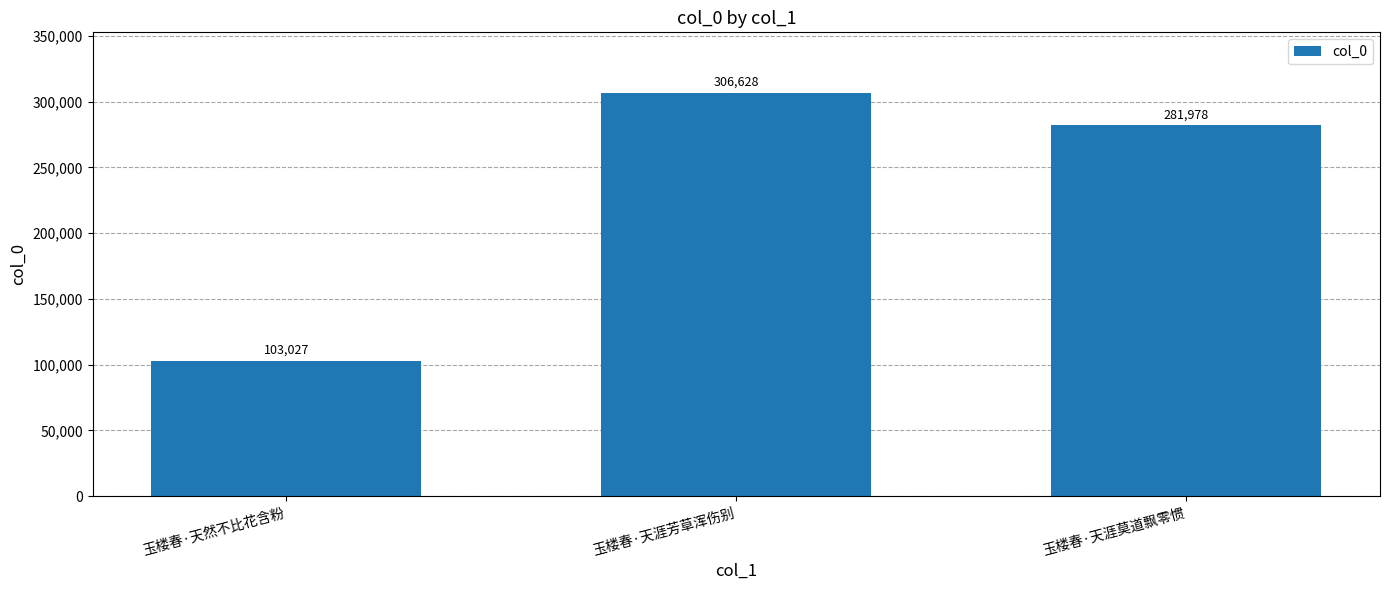

Reading right to left, extract all data points from this chart.

玉楼春·天涯莫道飘零惯=281978	玉楼春·天涯芳草浑伤别=306628	玉楼春·天然不比花含粉=103027